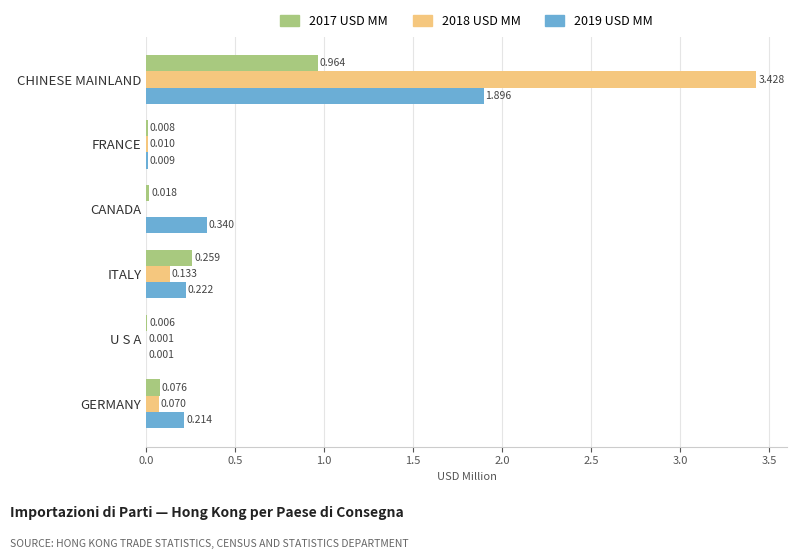

Which category has the highest value across all series?

CHINESE MAINLAND